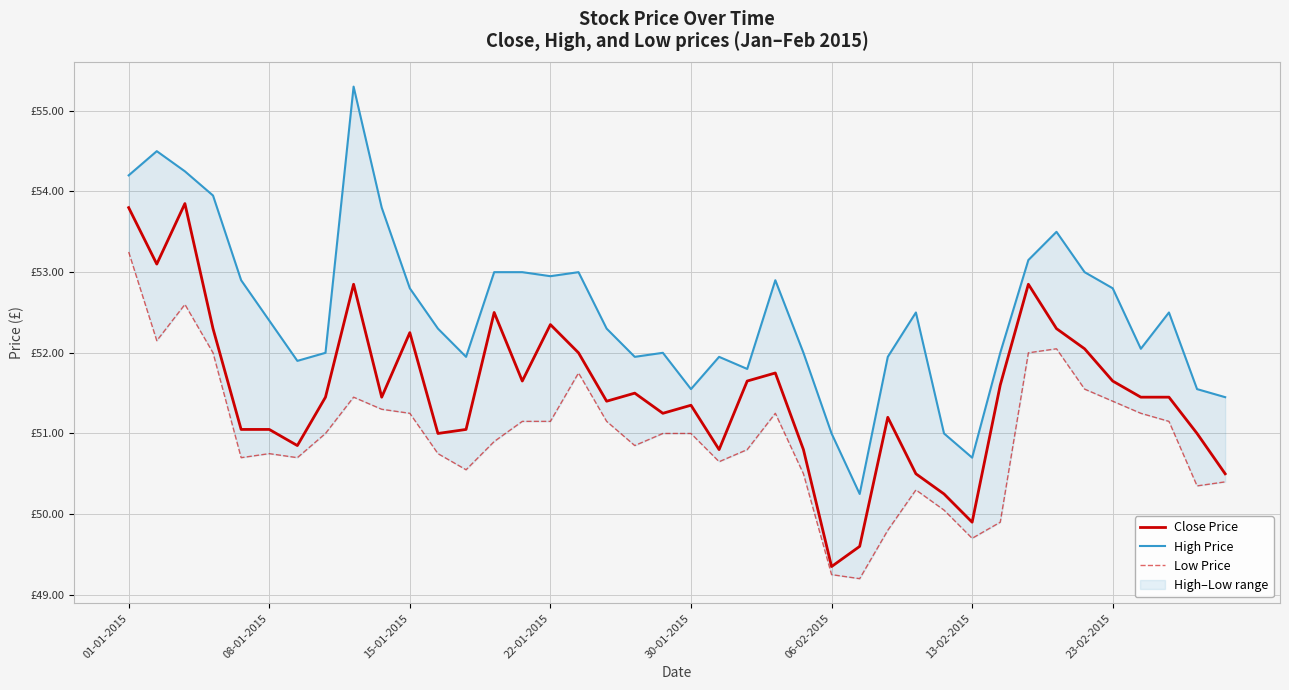

What is the difference between the maximum and minimum values in the Low Price series?

4.0